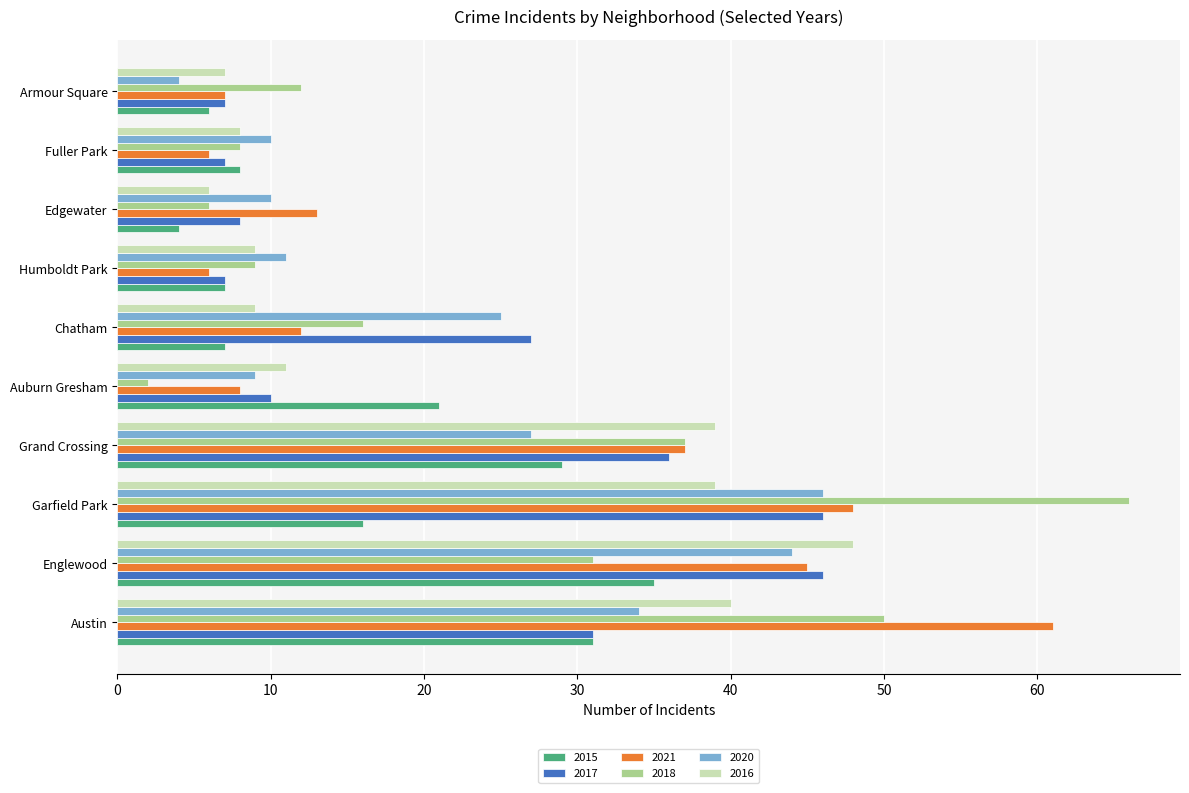

Between Englewood and Fuller Park, which series saw the biggest shift?

2016